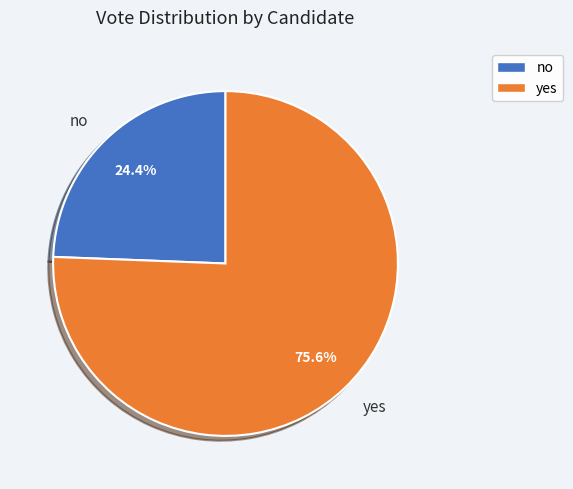

What is the largest slice in the pie chart?

yes